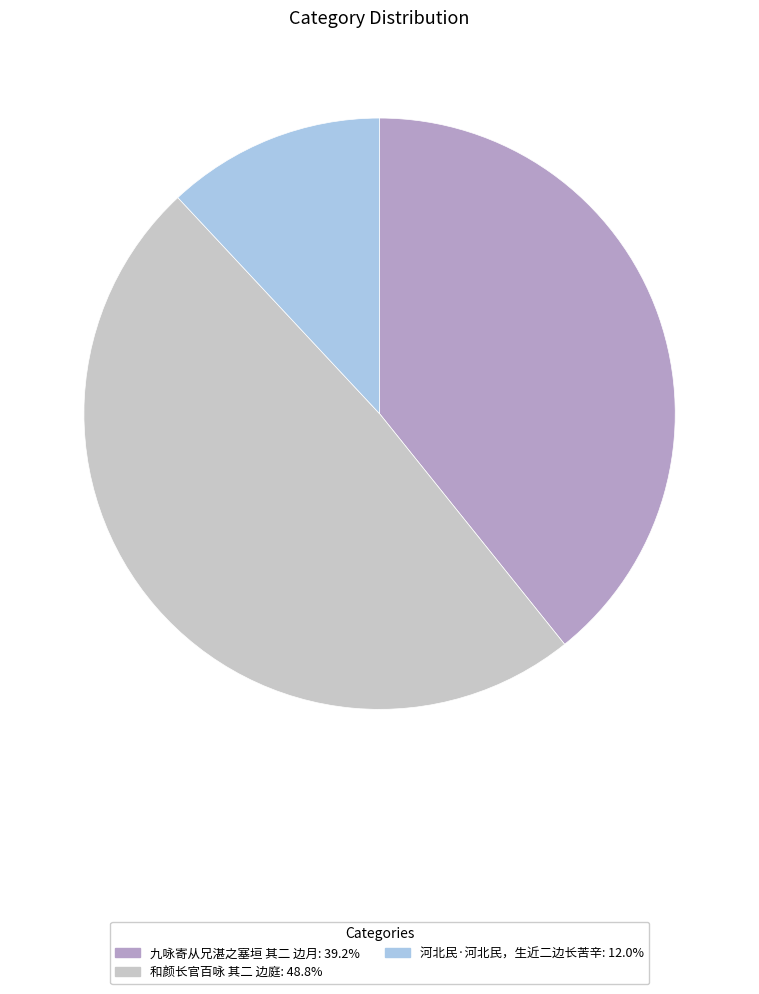

Which has a higher value, 九咏寄从兄湛之塞垣 其二 边月 or 河北民·河北民，生近二边长苦辛?

九咏寄从兄湛之塞垣 其二 边月